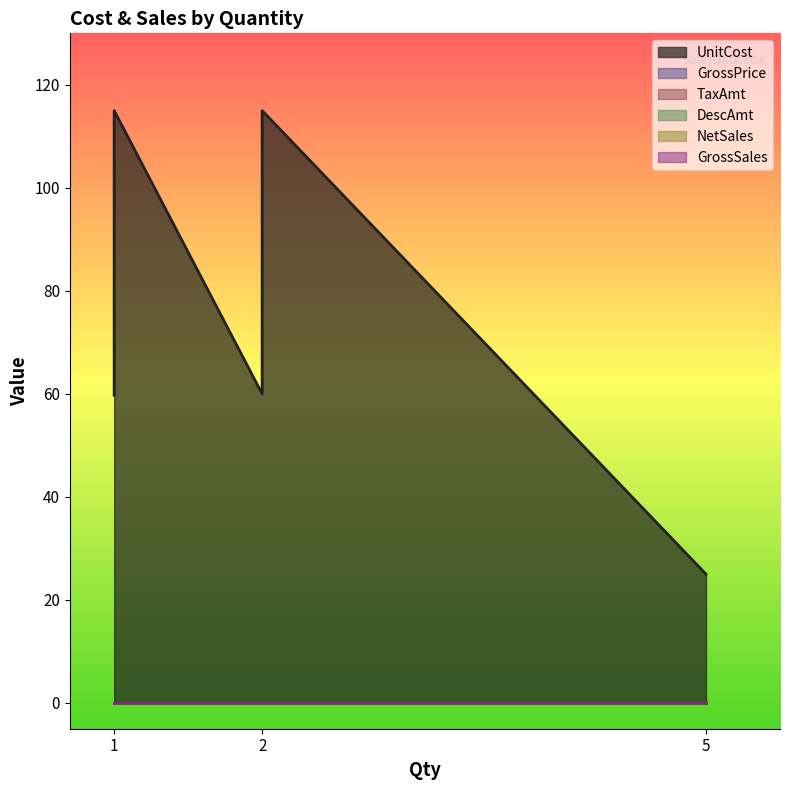

The value of GrossPrice at 2 is 0.0. True or false?

True